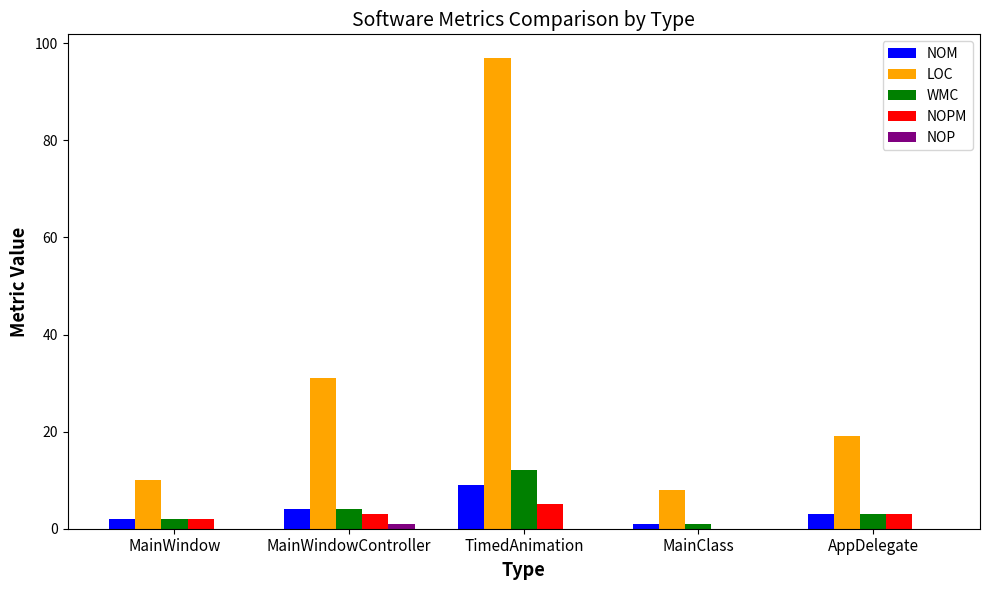

Which label corresponds to the largest value in the chart?

TimedAnimation